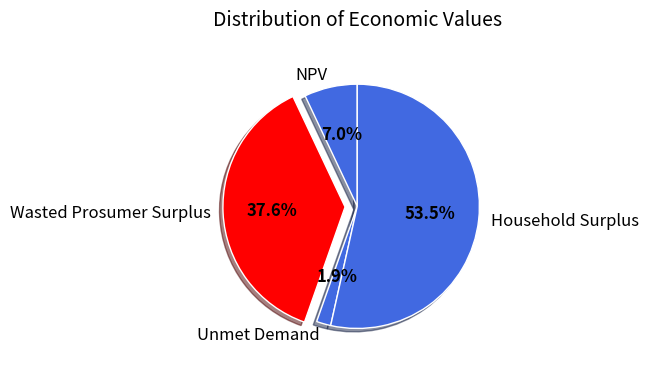

Between NPV and Unmet Demand, which is larger?

NPV